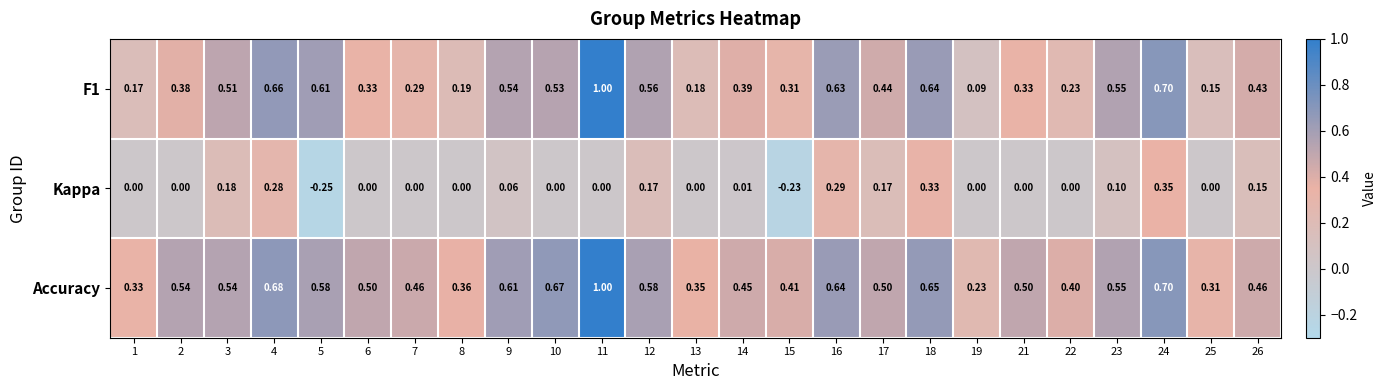

Is the value of Kappa at 16 greater than the value of Accuracy at 19?

Yes